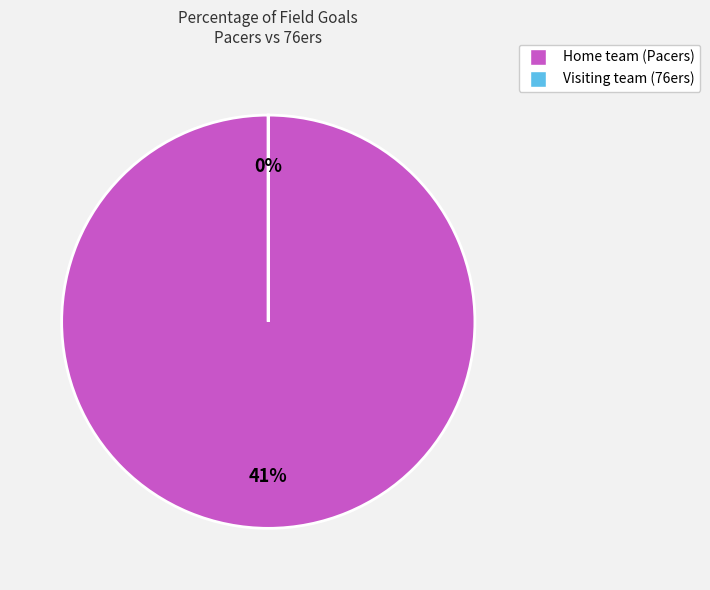

To the nearest percent, what portion does Home team (Pacers) represent?

100%